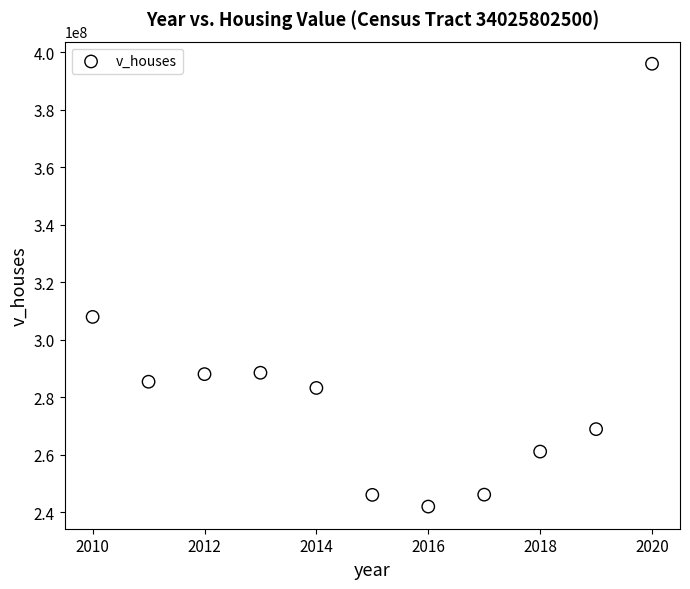

What is the range of X values (max minus min)?

10